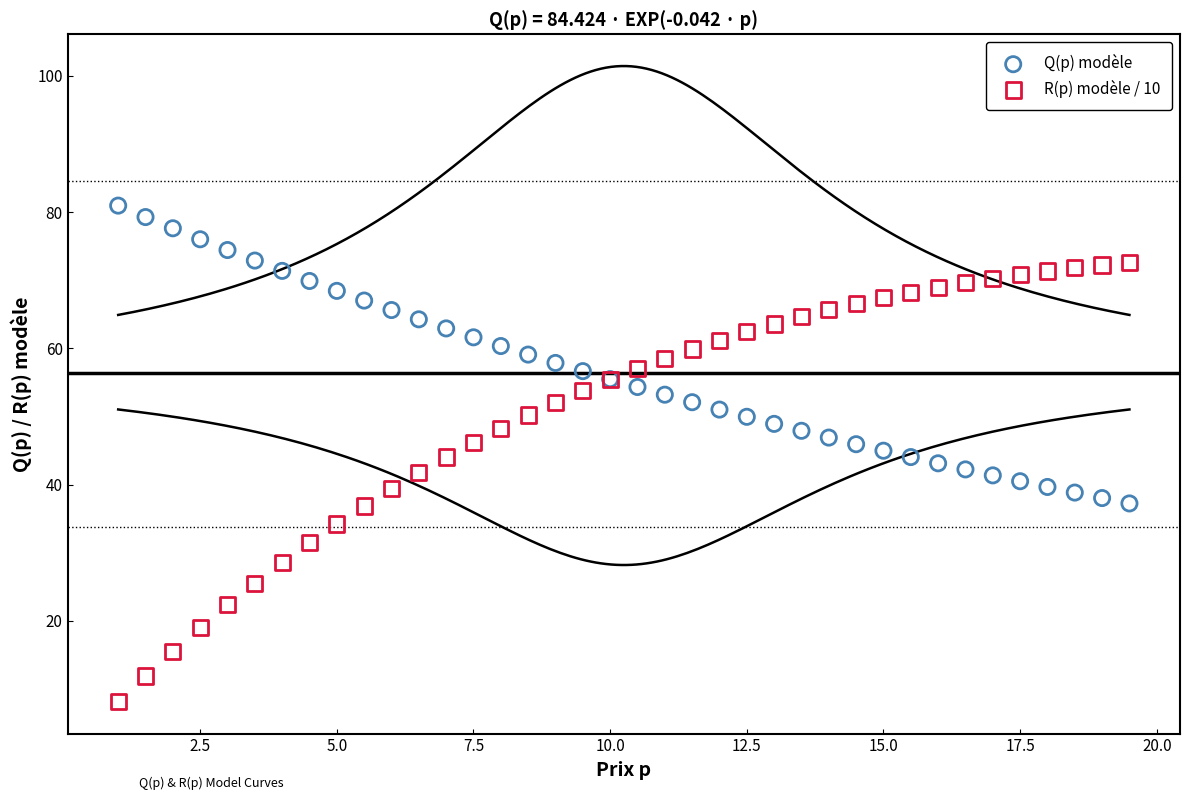

Which series has the largest Y range (max minus min)?

R(p) modèle / 10